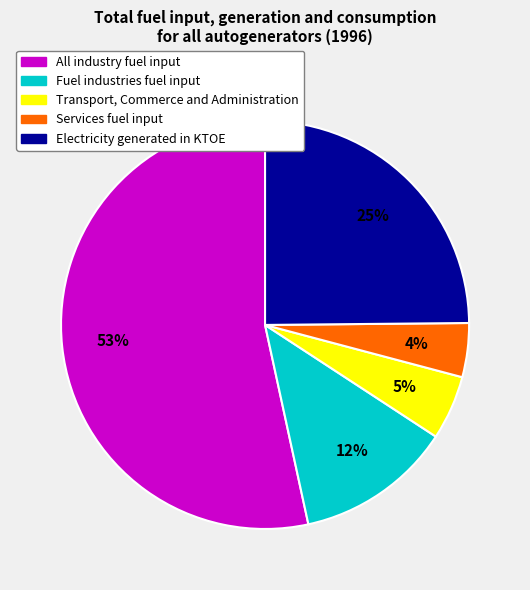

To the nearest percent, what percentage of the pie is Electricity generated in KTOE?

25%